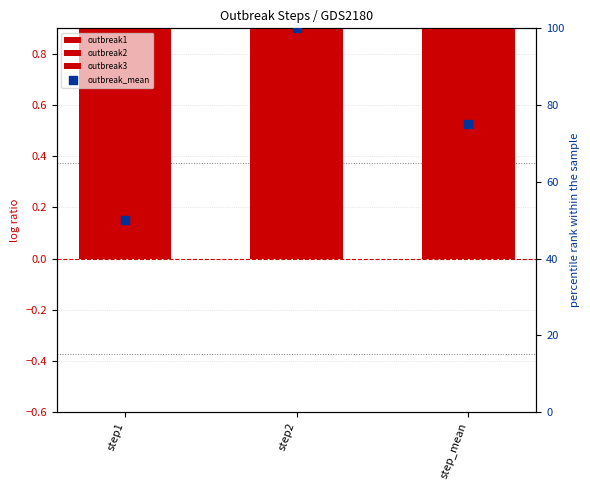

What are all the series names shown in the legend?

outbreak1, outbreak2, outbreak3, outbreak_mean